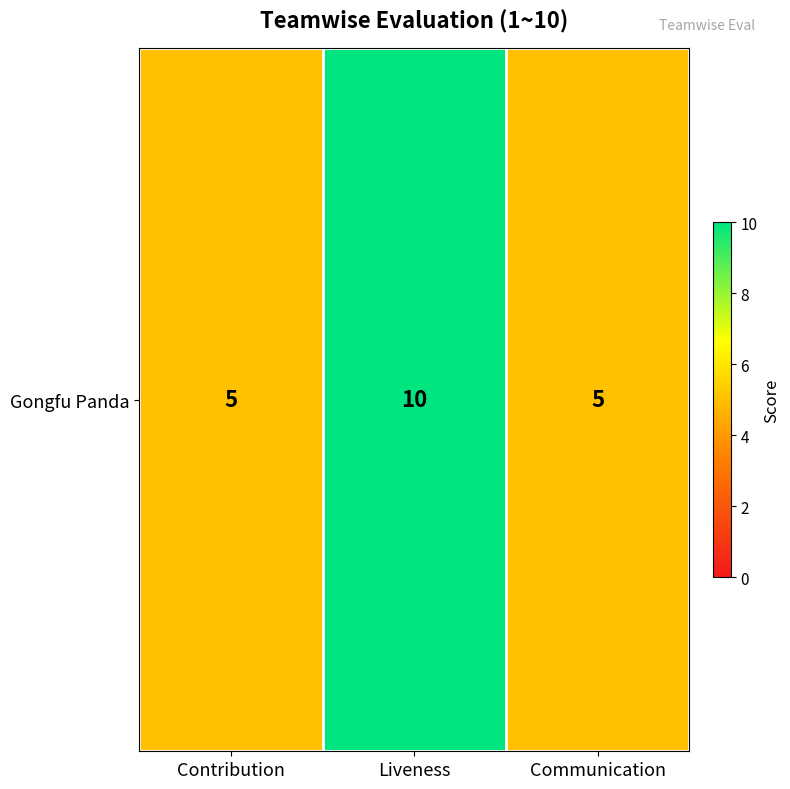

What is the ratio of the value at Contribution to the value at Liveness?

0.5